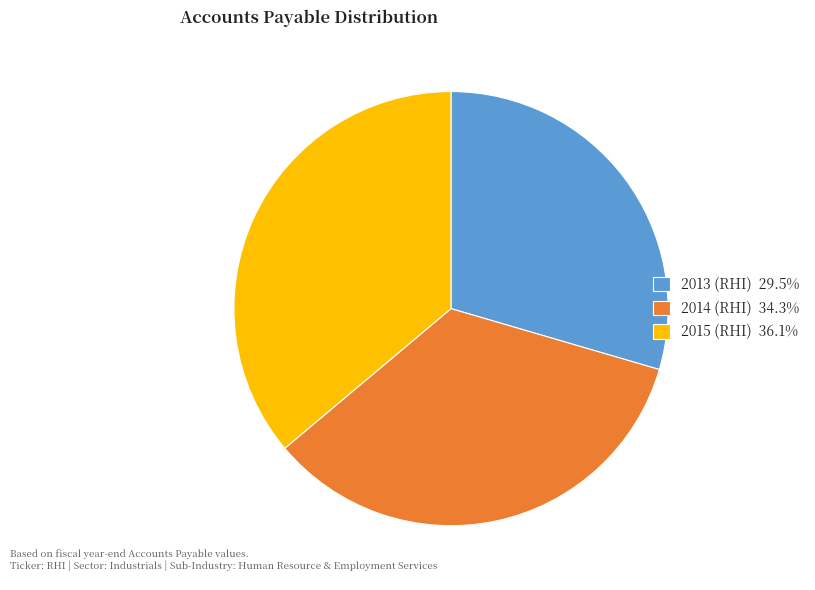

Approximately how many times larger is the value at 2014 (RHI) compared to 2013 (RHI)?

1.2